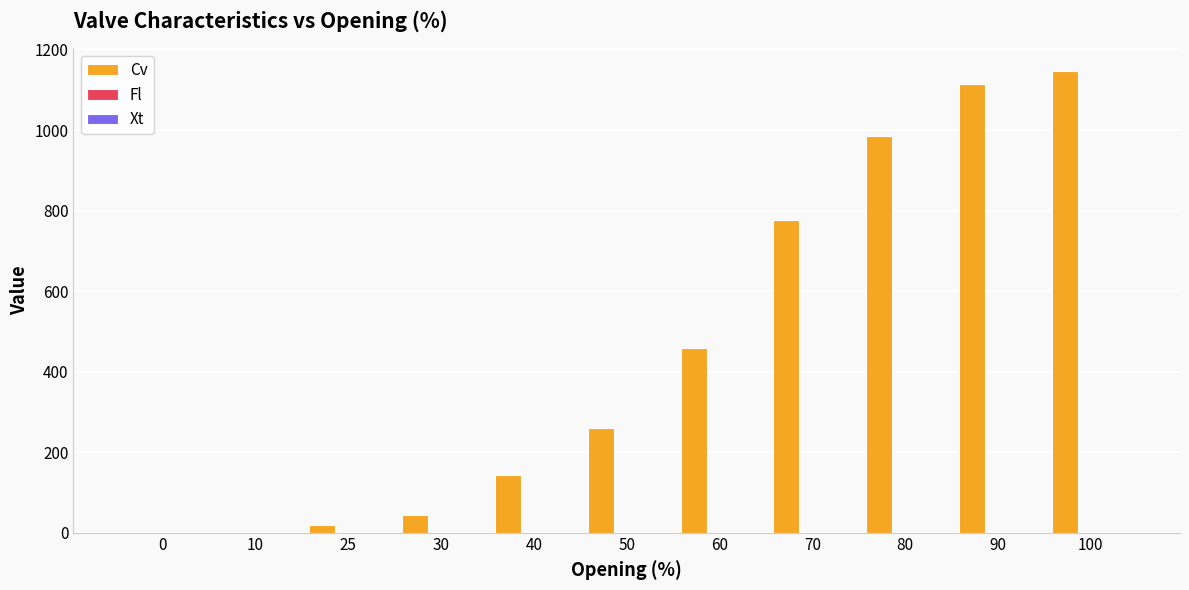

Which series has the largest total across all categories?

Cv